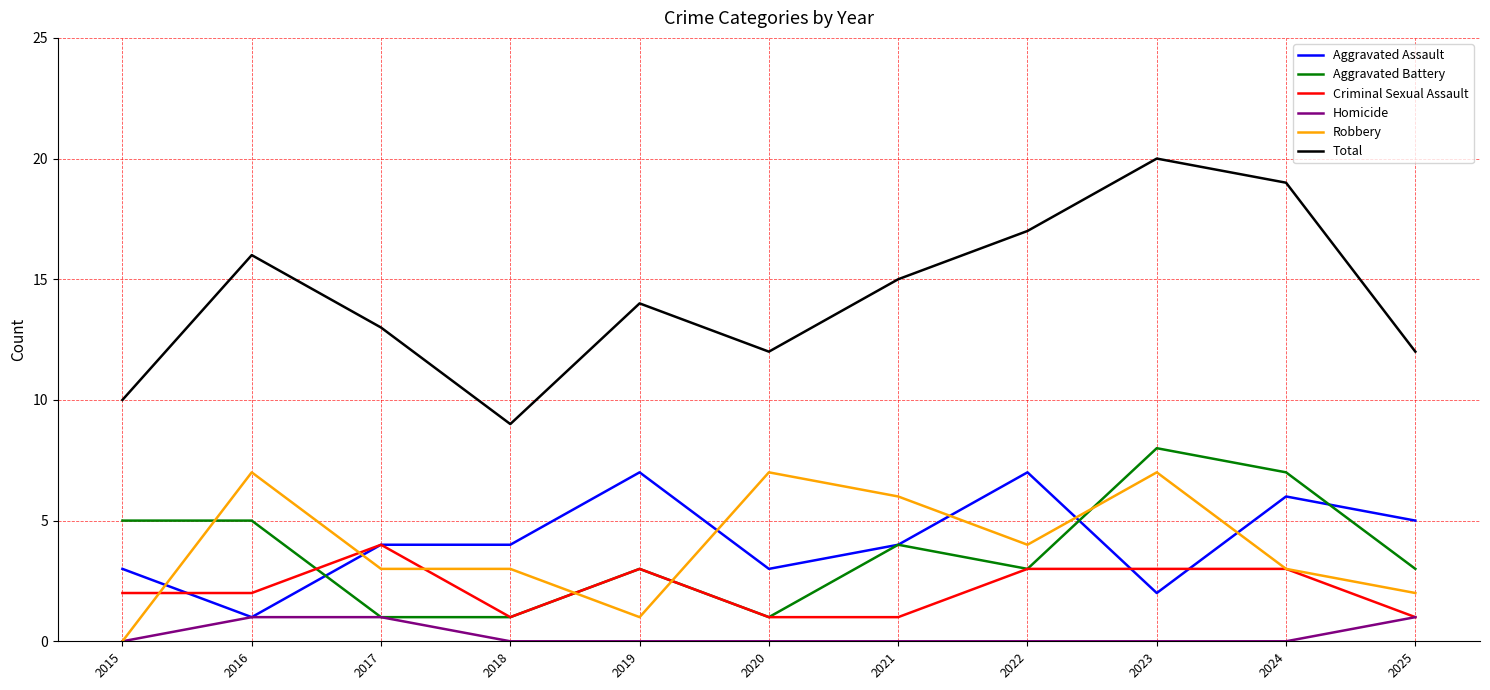

Is the value of Total at 2017 greater than the value of Robbery at 2018?

Yes